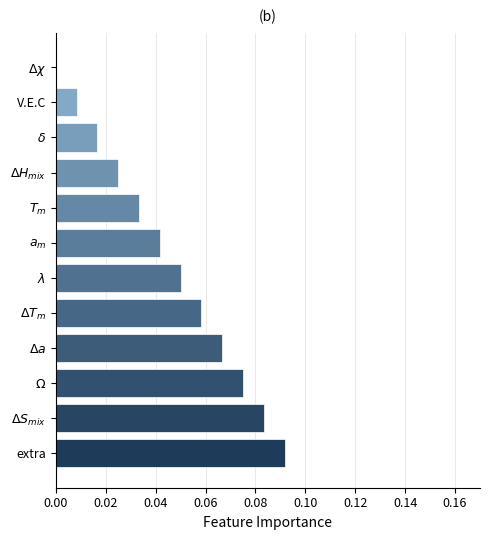

What is the sum of all values?

0.6